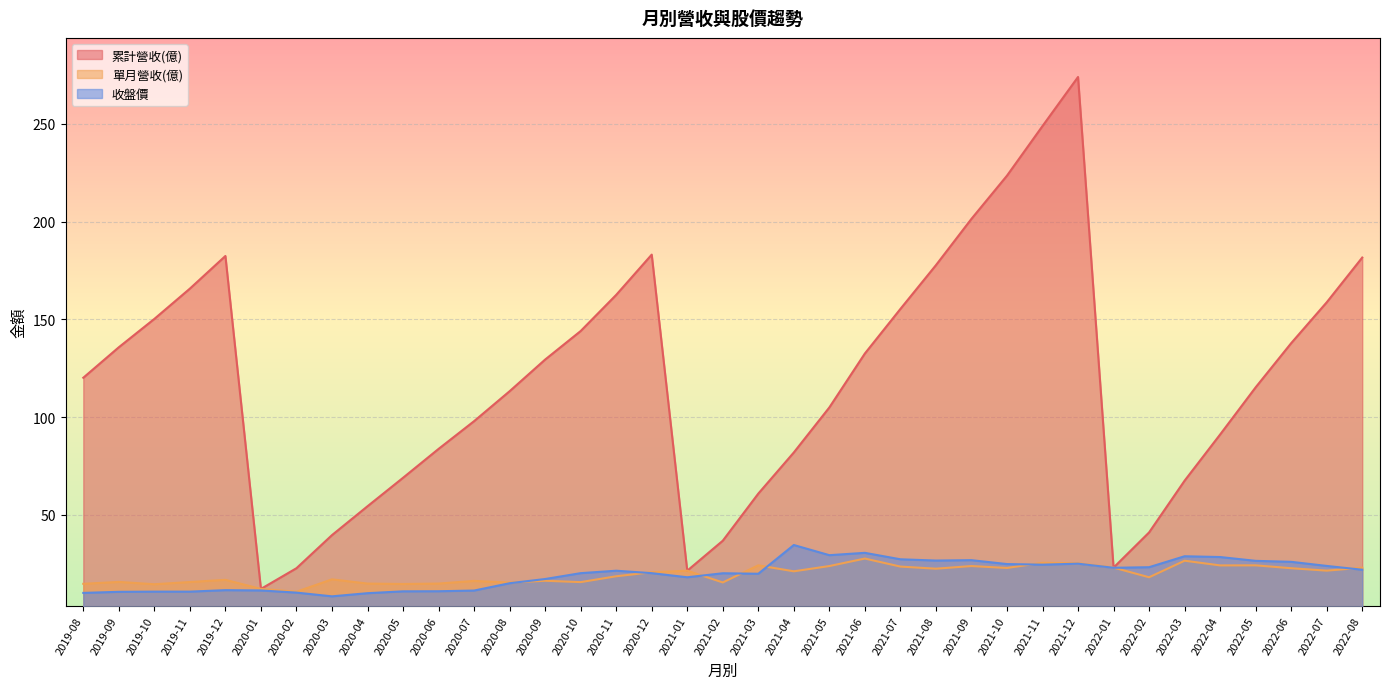

What are all the series names shown in the legend?

累計營收(億), 單月營收(億), 收盤價